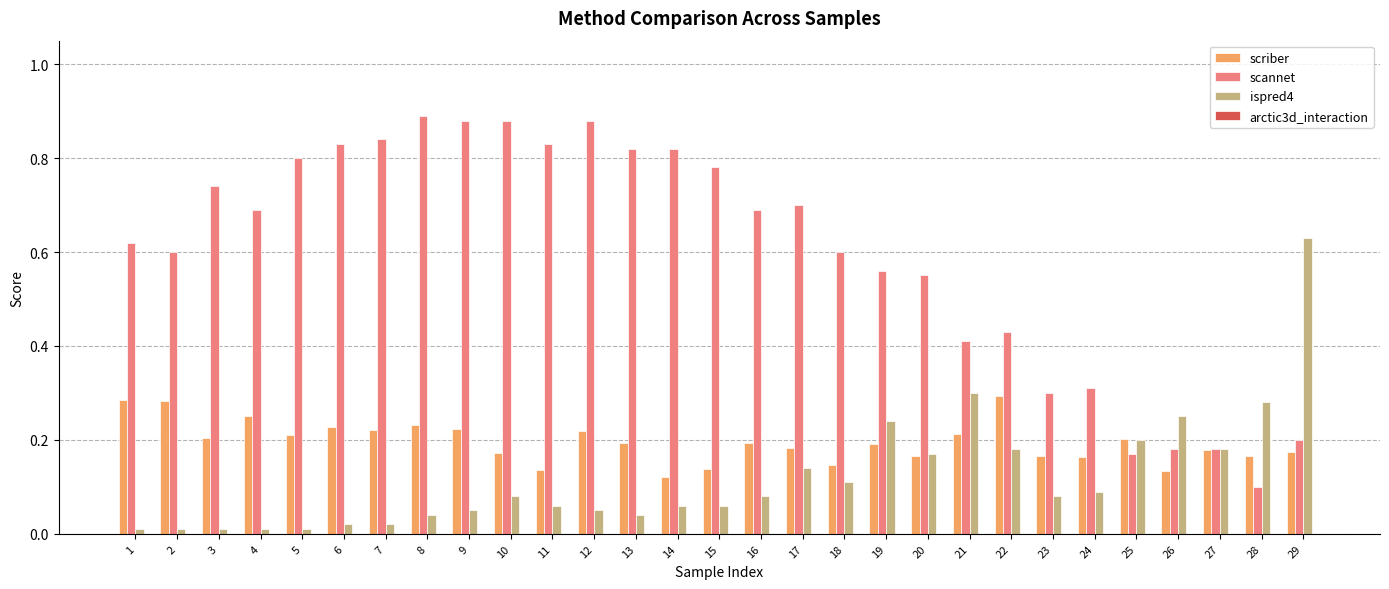

Are the bars horizontal?

No